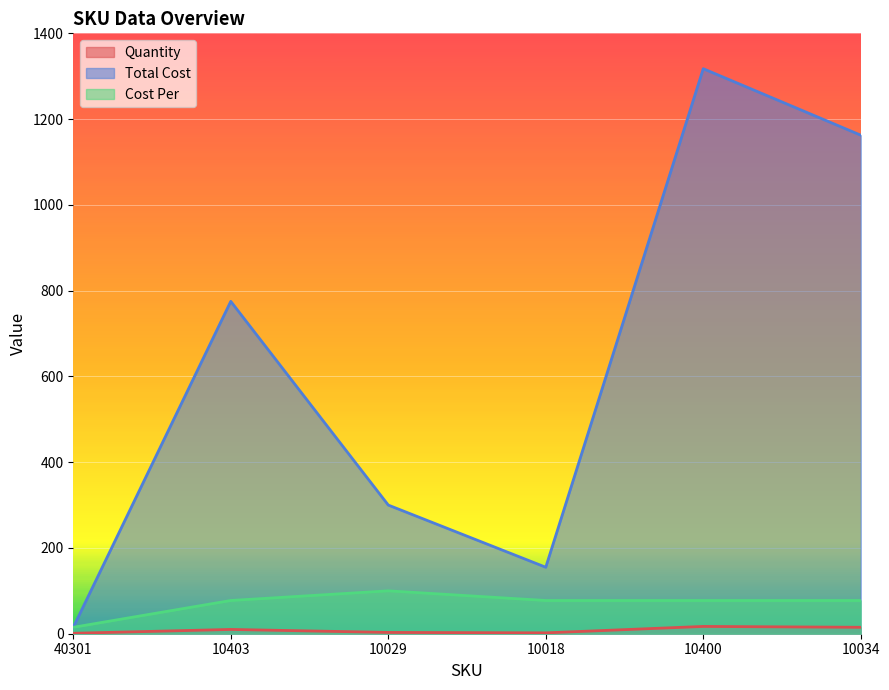

At which label does Cost Per reach its minimum?

40301